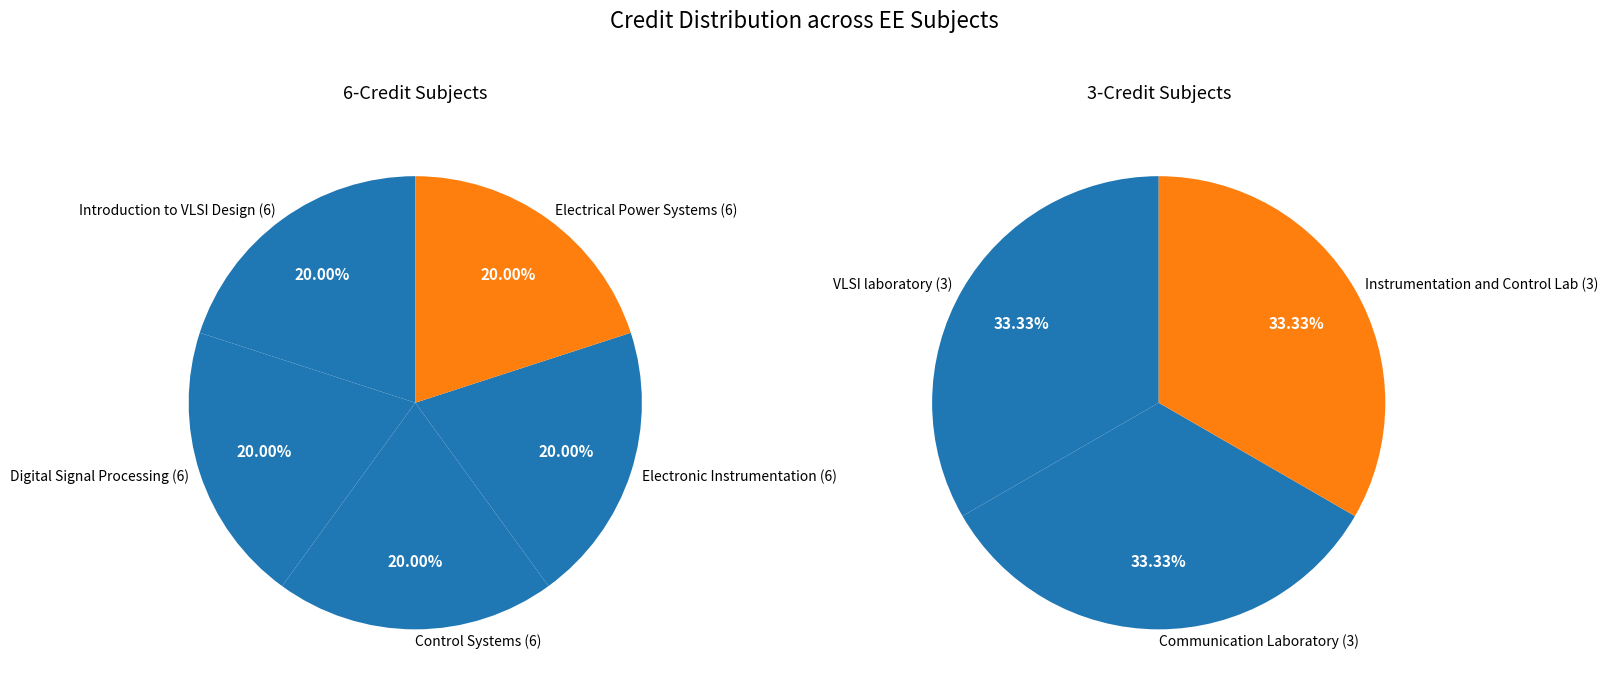

How many slices are in this pie chart?

8